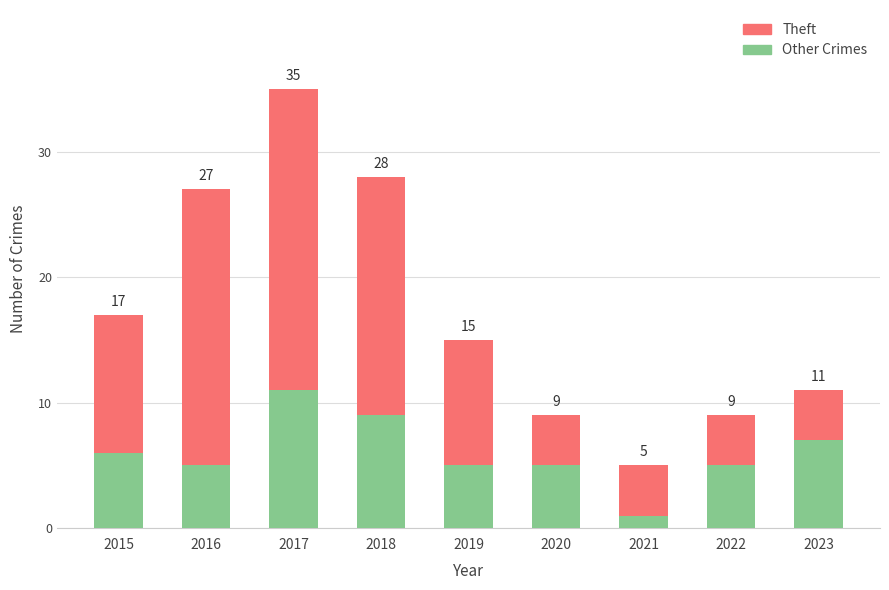

The value of Other Crimes at 2020 is 8. True or false?

False